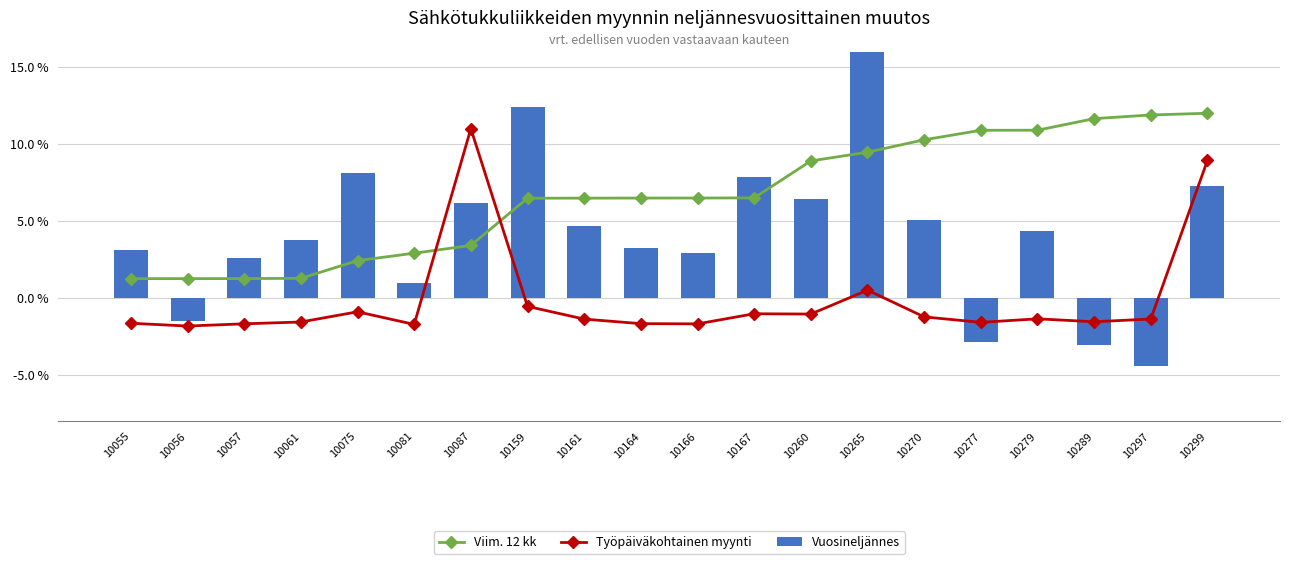

Count the number of categories in the chart.

20